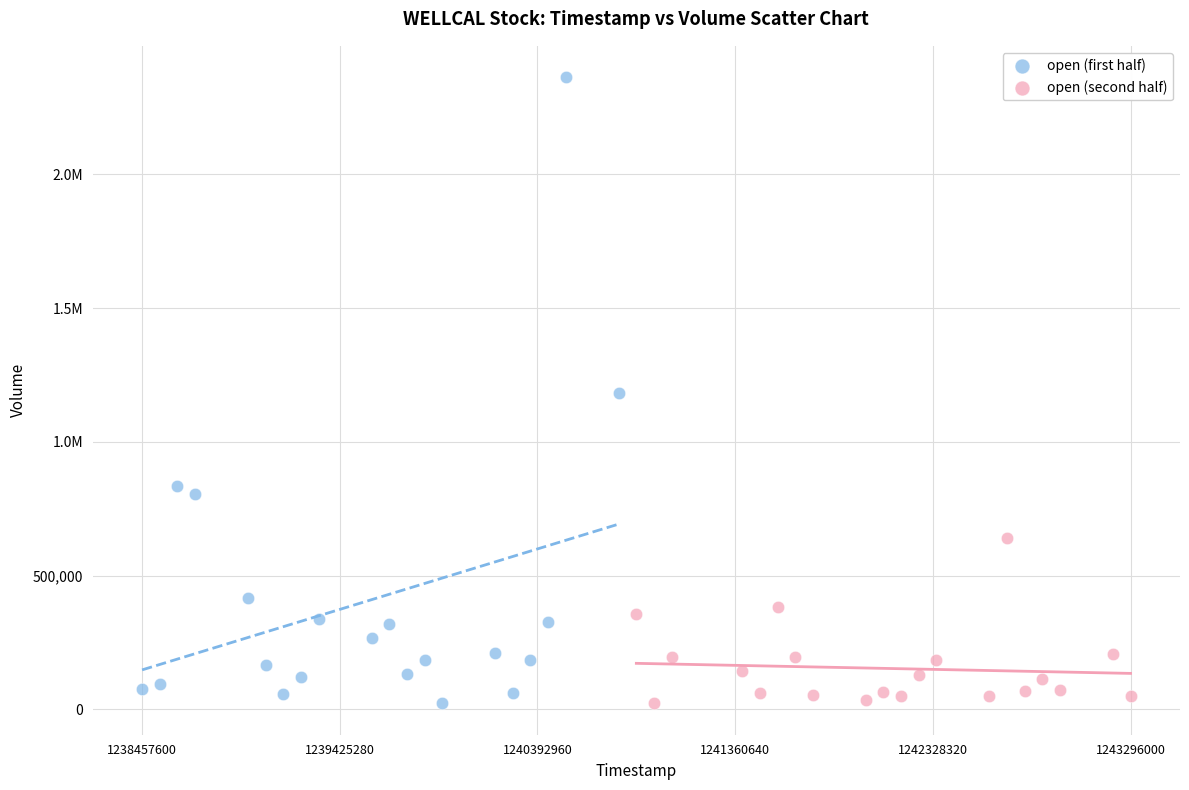

What are all the series names shown in the legend?

open (first half), open (second half)